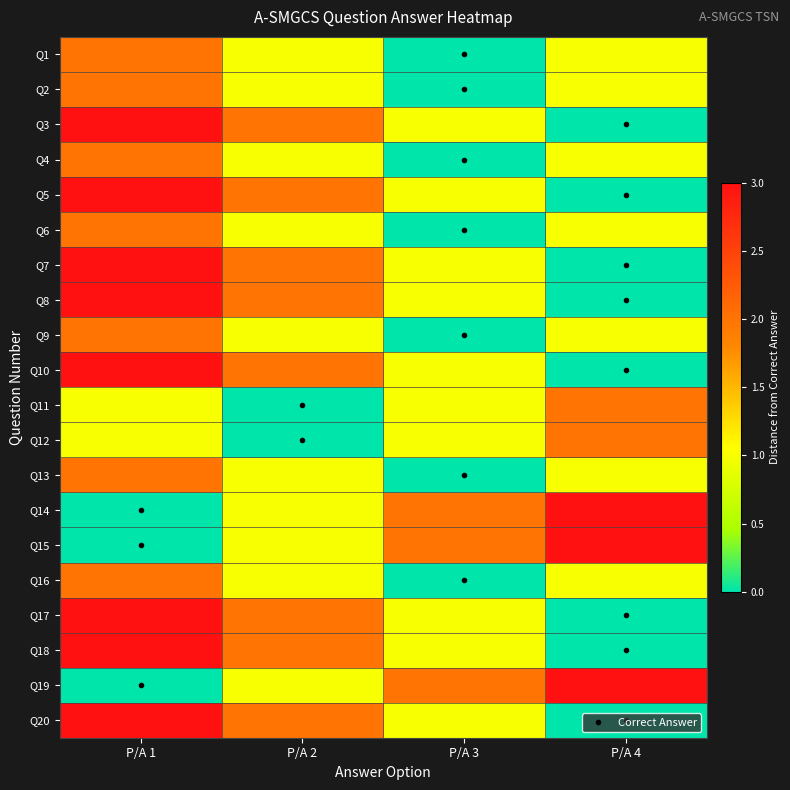

Reading left to right, extract all data points from this chart.

Q1: P/A 1=2	P/A 2=1	P/A 3=0	P/A 4=1
Q2: P/A 1=2	P/A 2=1	P/A 3=0	P/A 4=1
Q3: P/A 1=3	P/A 2=2	P/A 3=1	P/A 4=0
Q4: P/A 1=2	P/A 2=1	P/A 3=0	P/A 4=1
Q5: P/A 1=3	P/A 2=2	P/A 3=1	P/A 4=0
Q6: P/A 1=2	P/A 2=1	P/A 3=0	P/A 4=1
Q7: P/A 1=3	P/A 2=2	P/A 3=1	P/A 4=0
Q8: P/A 1=3	P/A 2=2	P/A 3=1	P/A 4=0
Q9: P/A 1=2	P/A 2=1	P/A 3=0	P/A 4=1
Q10: P/A 1=3	P/A 2=2	P/A 3=1	P/A 4=0
Q11: P/A 1=1	P/A 2=0	P/A 3=1	P/A 4=2
Q12: P/A 1=1	P/A 2=0	P/A 3=1	P/A 4=2
Q13: P/A 1=2	P/A 2=1	P/A 3=0	P/A 4=1
Q14: P/A 1=0	P/A 2=1	P/A 3=2	P/A 4=3
Q15: P/A 1=0	P/A 2=1	P/A 3=2	P/A 4=3
Q16: P/A 1=2	P/A 2=1	P/A 3=0	P/A 4=1
Q17: P/A 1=3	P/A 2=2	P/A 3=1	P/A 4=0
Q18: P/A 1=3	P/A 2=2	P/A 3=1	P/A 4=0
Q19: P/A 1=0	P/A 2=1	P/A 3=2	P/A 4=3
Q20: P/A 1=3	P/A 2=2	P/A 3=1	P/A 4=0